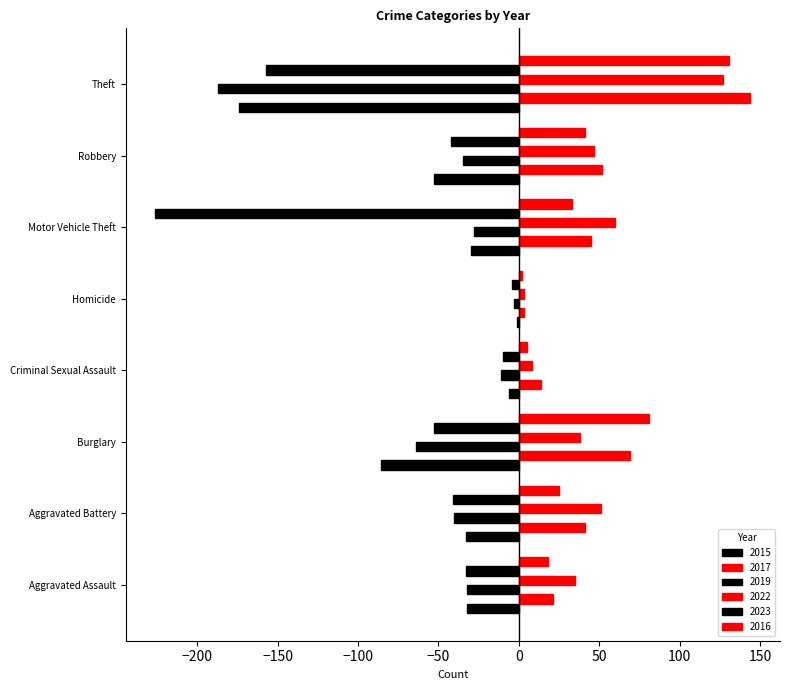

How many distinct data groups are displayed?

6